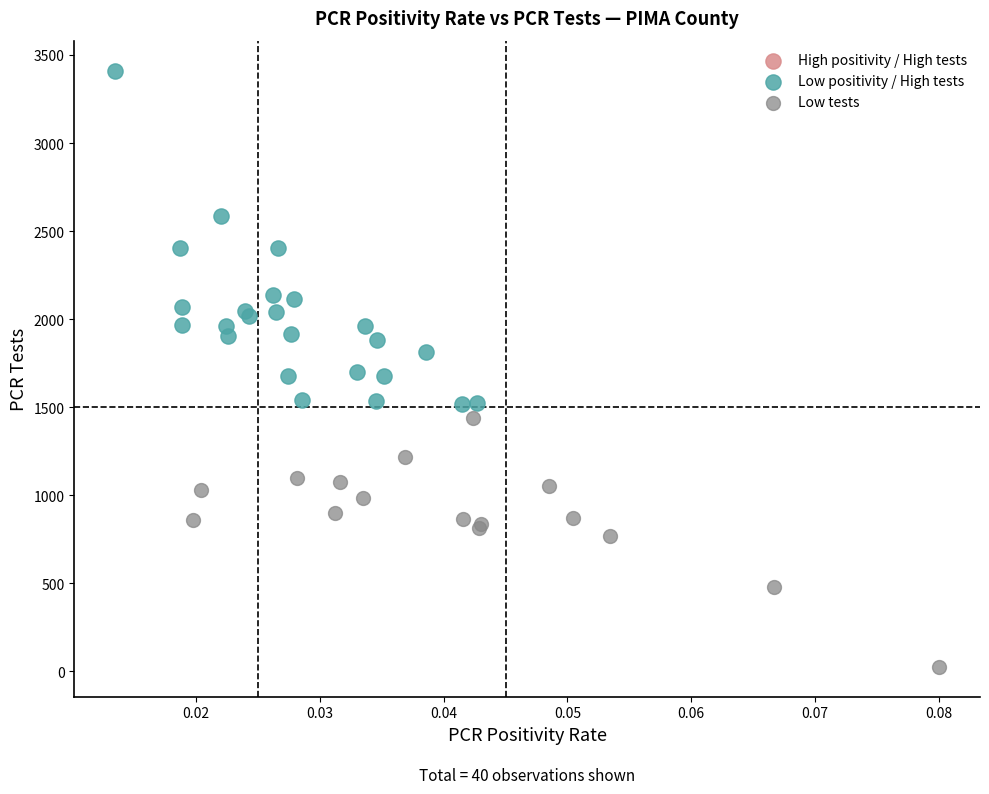

Which series reaches the maximum Y coordinate?

Low positivity / High tests